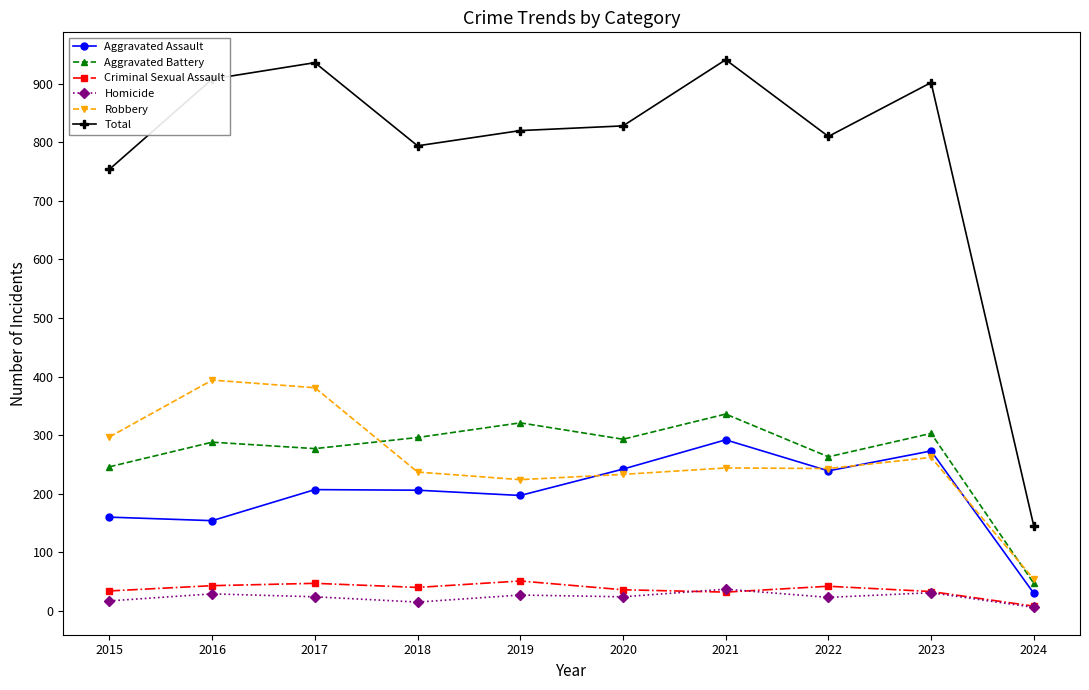

How many lines are shown in the chart?

6